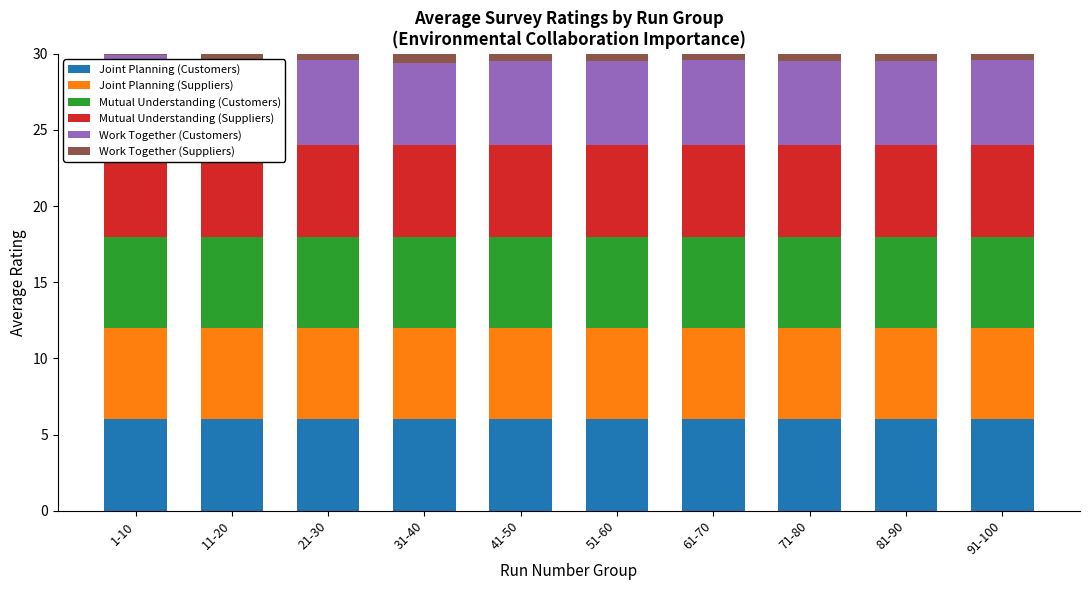

What are all the series names shown in the legend?

Joint Planning (Customers), Joint Planning (Suppliers), Mutual Understanding (Customers), Mutual Understanding (Suppliers), Work Together (Customers), Work Together (Suppliers)